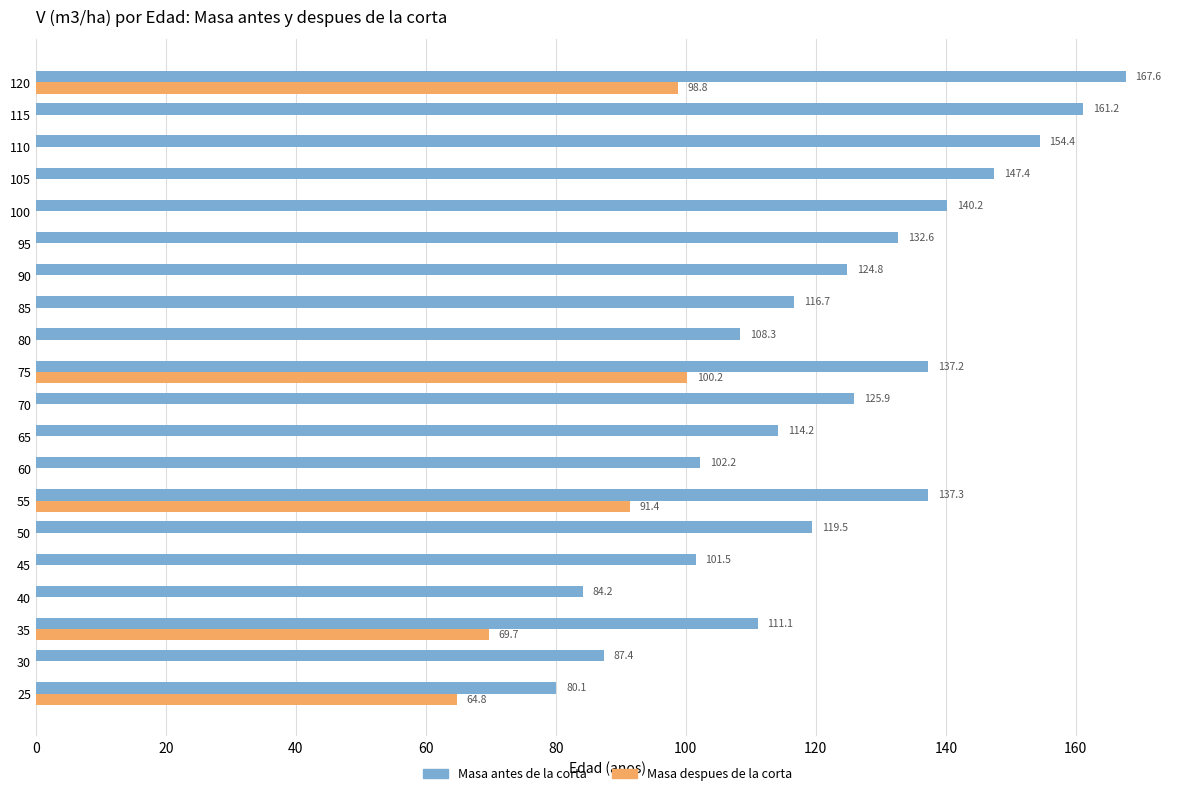

Where is Masa despues de la corta nearest to the value 50?

25